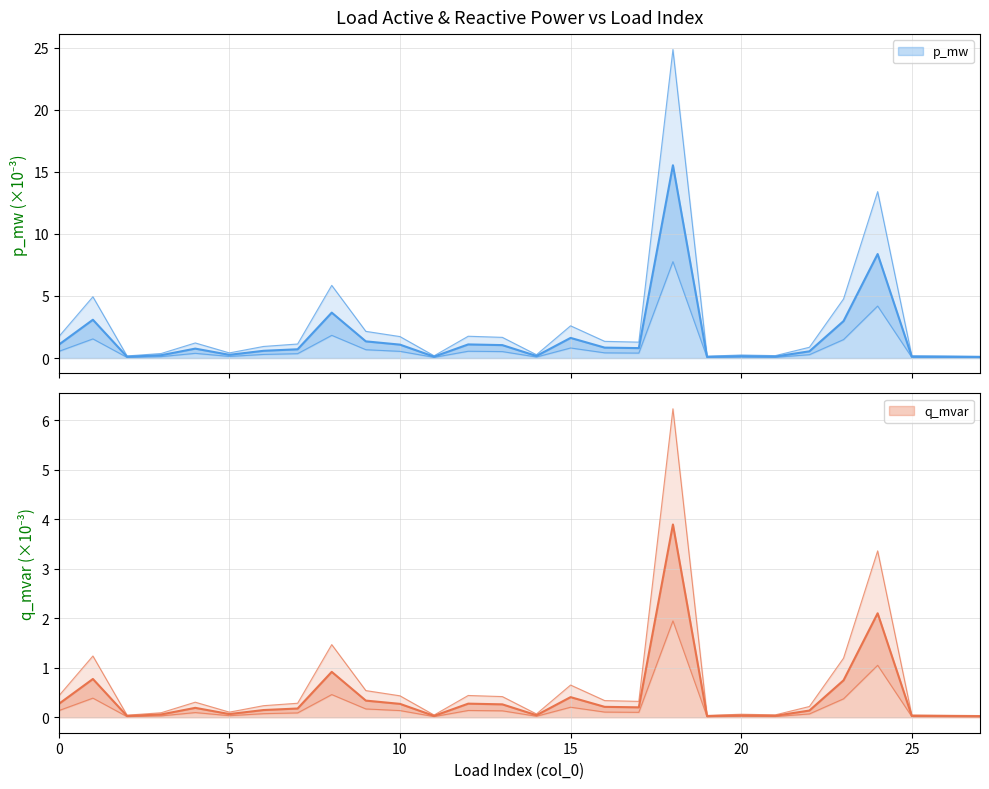

What is the difference between the maximum and minimum values in the p_mw series?

15.4